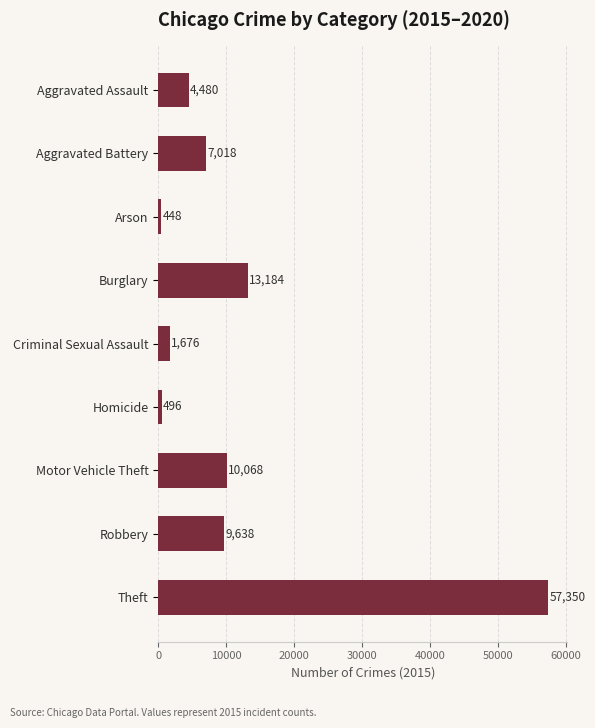

Is it true that the value at Aggravated Battery is 7018?

True